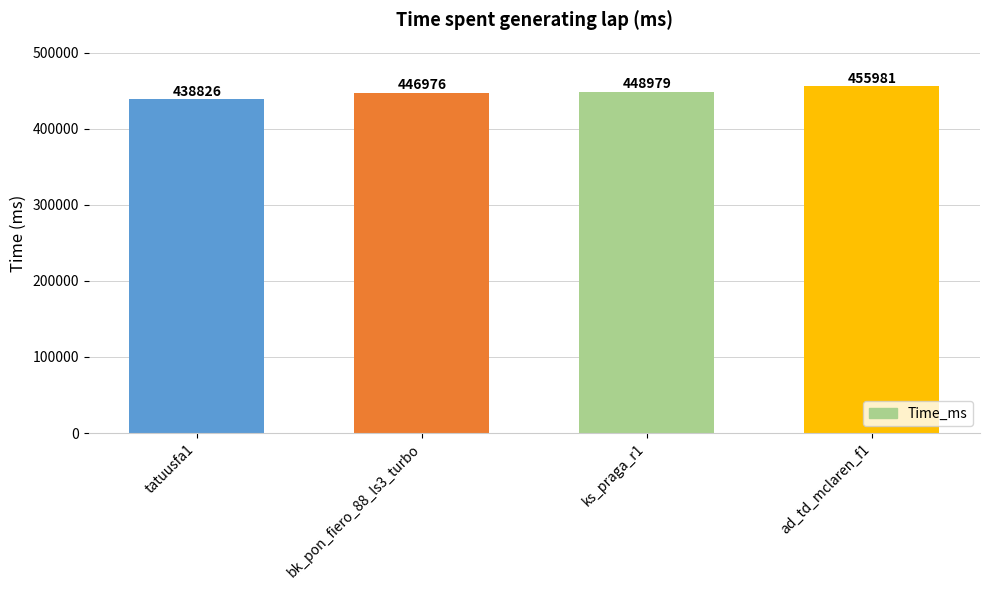

List the labels in order of value, smallest first.

tatuusfa1, bk_pon_fiero_88_ls3_turbo, ks_praga_r1, ad_td_mclaren_f1